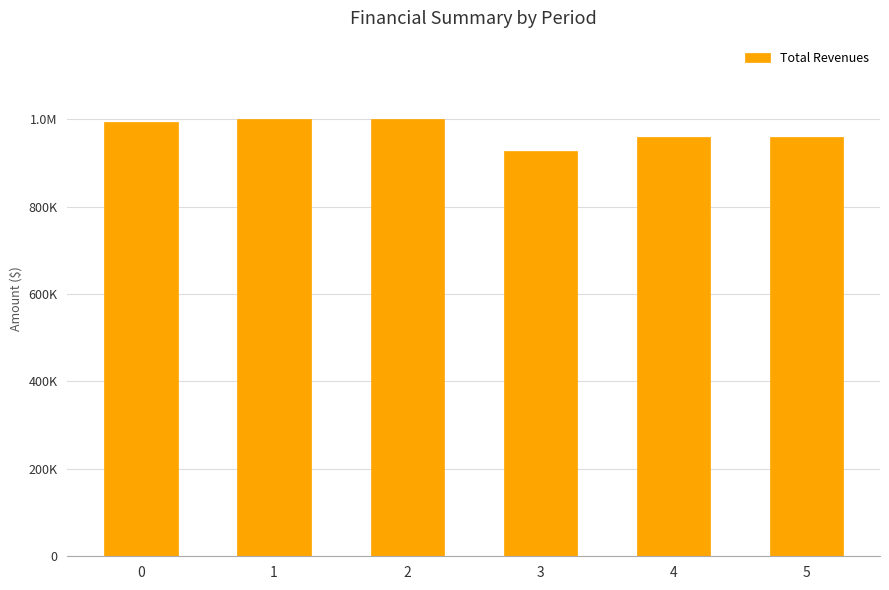

Reading right to left, list all the values displayed in this chart.

960454.7	960454.7	926878.4	999800.4	999800.4	992933.9